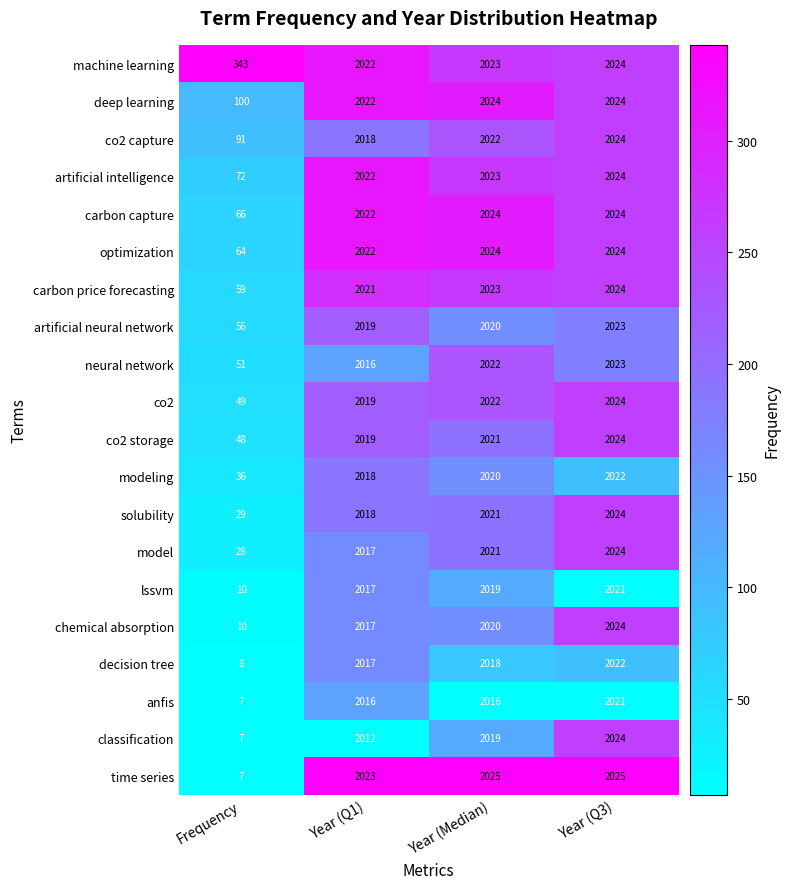

What value does the carbon capture series have at Year (Median), to the nearest 50?

2000